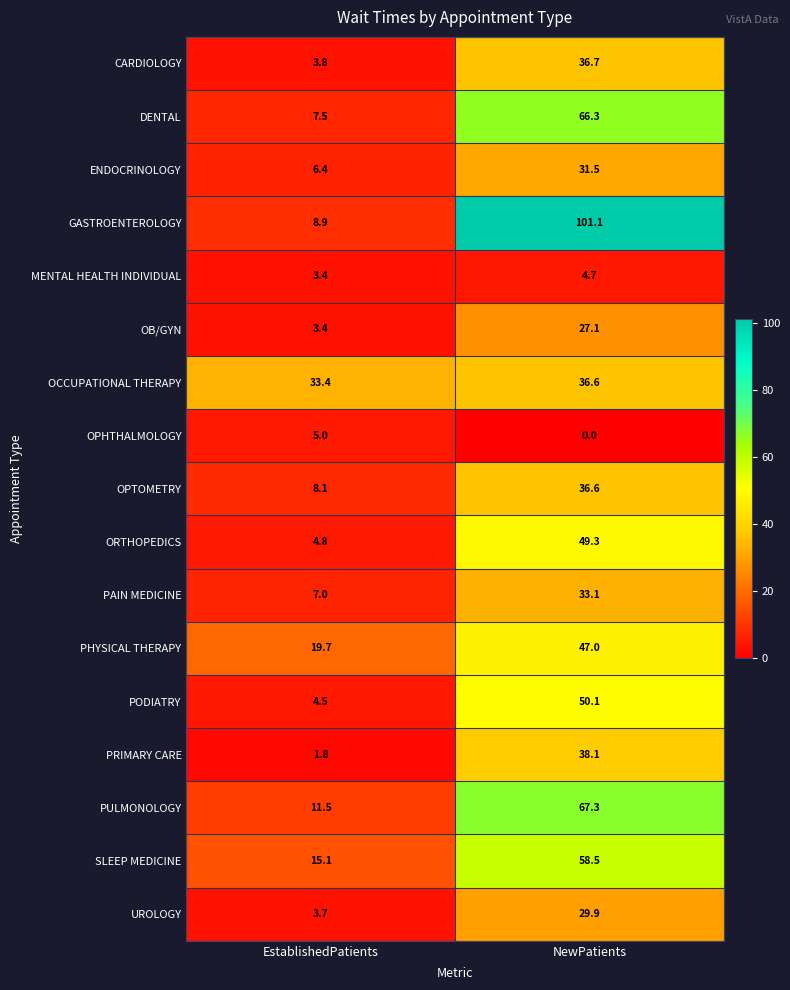

Which series changed the most between EstablishedPatients and NewPatients?

GASTROENTEROLOGY